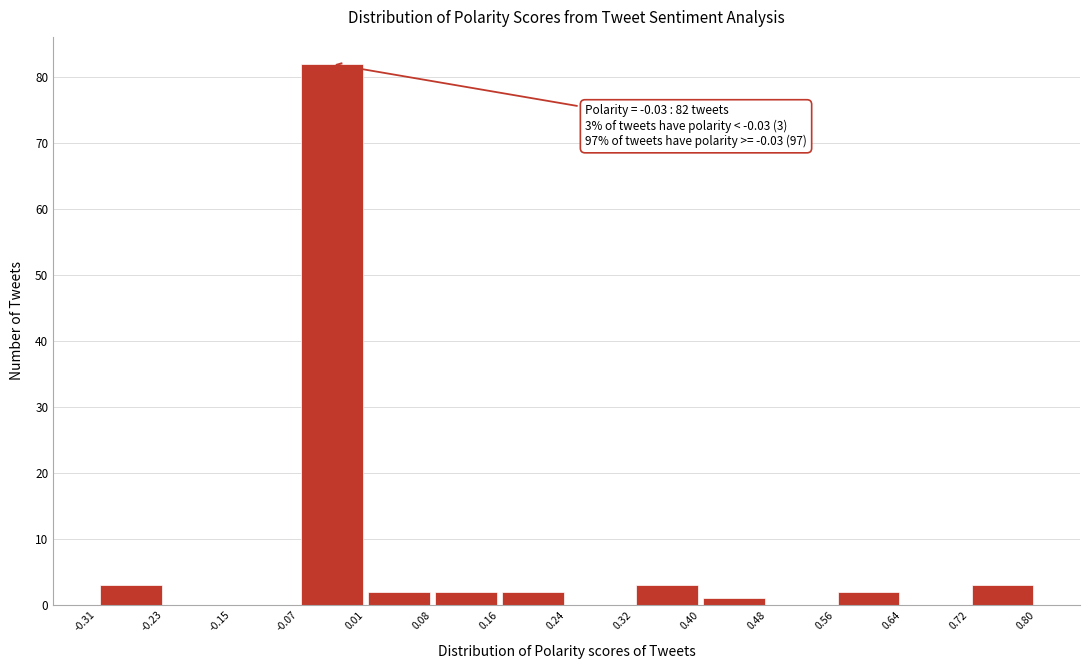

Over which range of the x-axis is the bar tallest?

-0.07 to 0.01